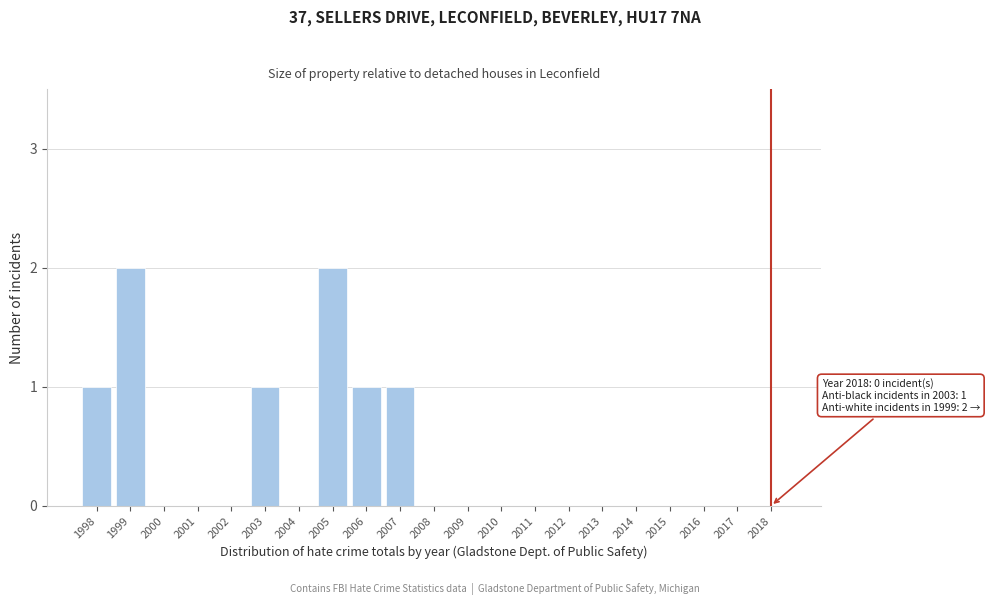

Reading left to right, transcribe all the data shown in this chart.

1998=1	1999=2	2000=0	2001=0	2002=0	2003=1	2004=0	2005=2	2006=1	2007=1	2008=0	2009=0	2010=0	2011=0	2012=0	2013=0	2014=0	2015=0	2016=0	2017=0	2018=0